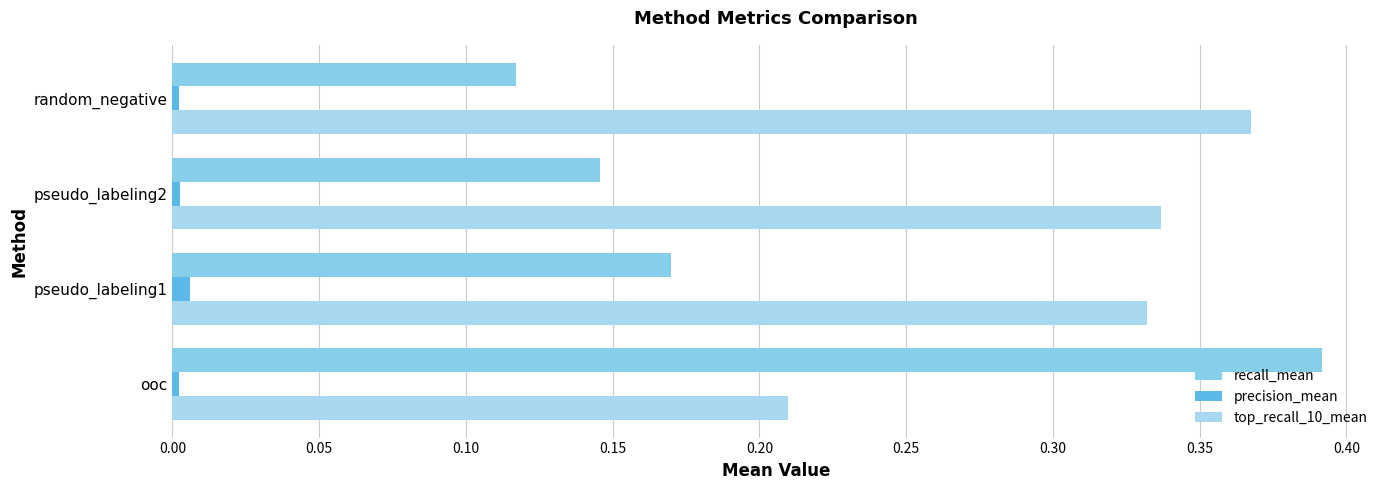

How many categories are shown in the chart?

4